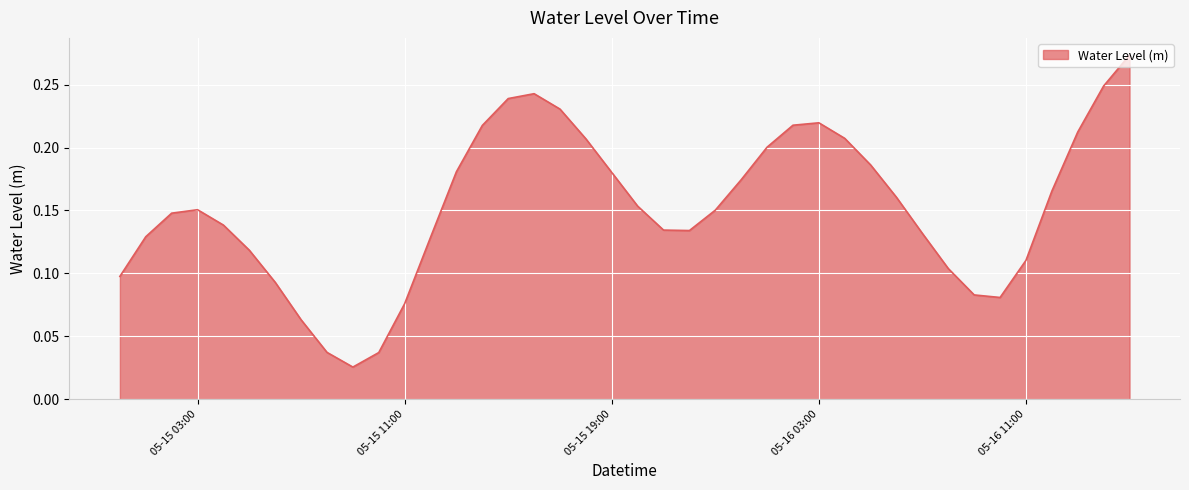

Which category has the lowest value across all series?

2025-05-15 09:00:00